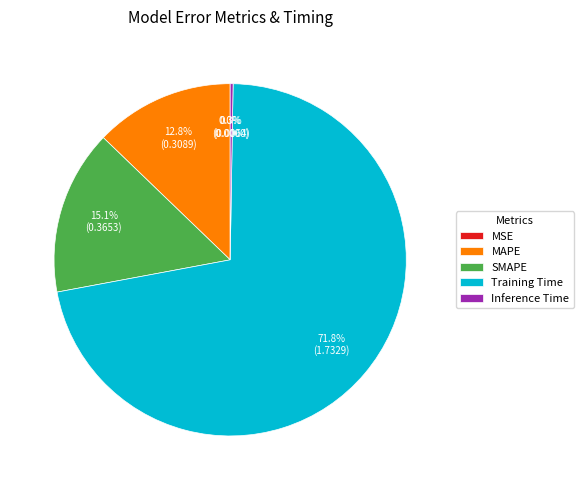

True or false: Training Time accounts for 81% of the total.

False